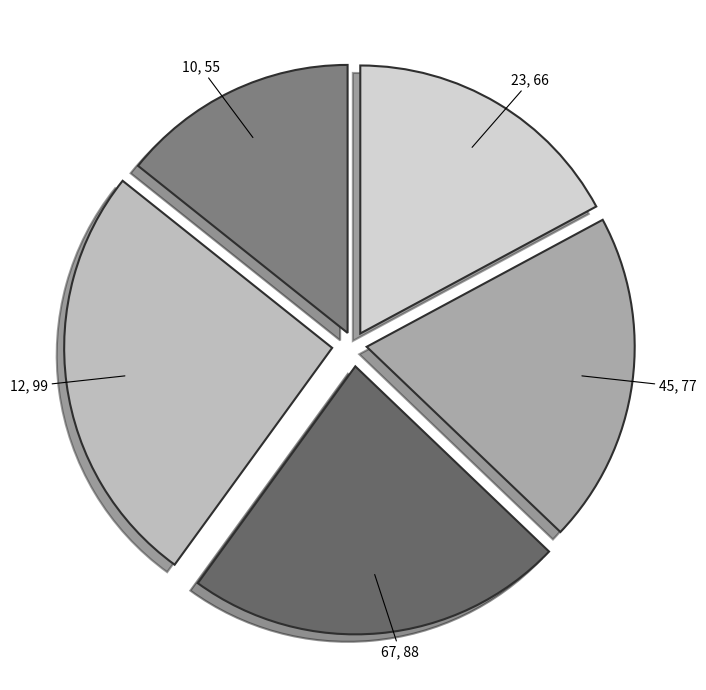

Do 10, 55 and 12, 99 together represent more than half of the pie?

No